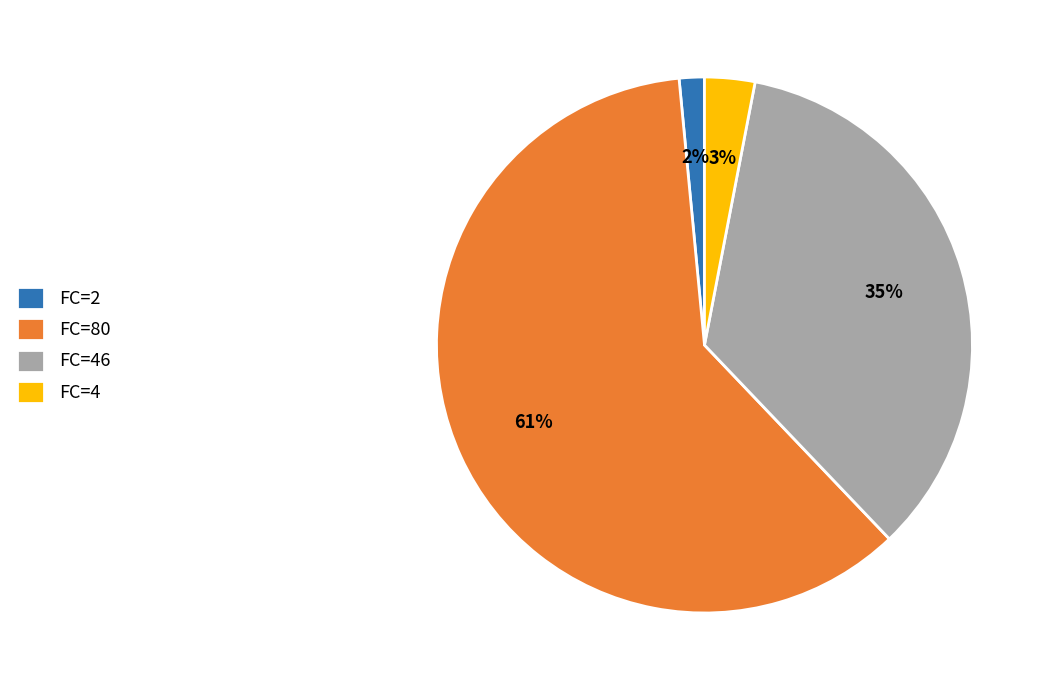

Is there a majority slice in this chart?

Yes